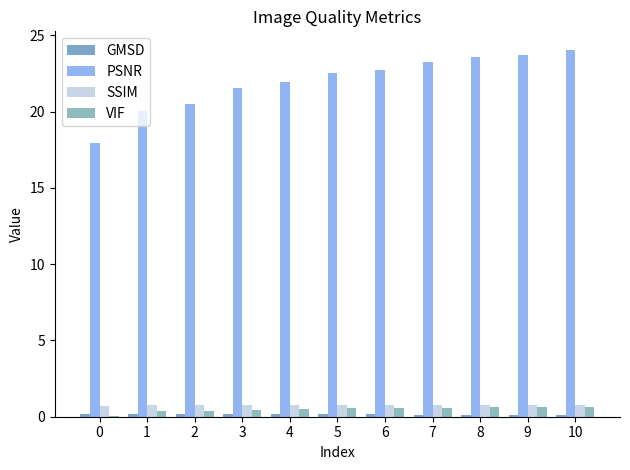

Which series has the largest total across all categories?

PSNR